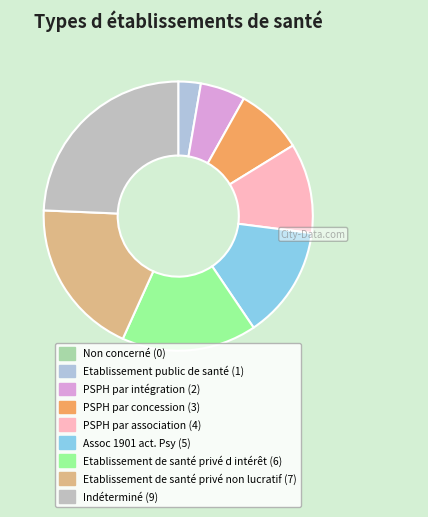

To the nearest percent, what is the combined percentage of Assoc 1901 act. Psy and PSPH par concession?

22%